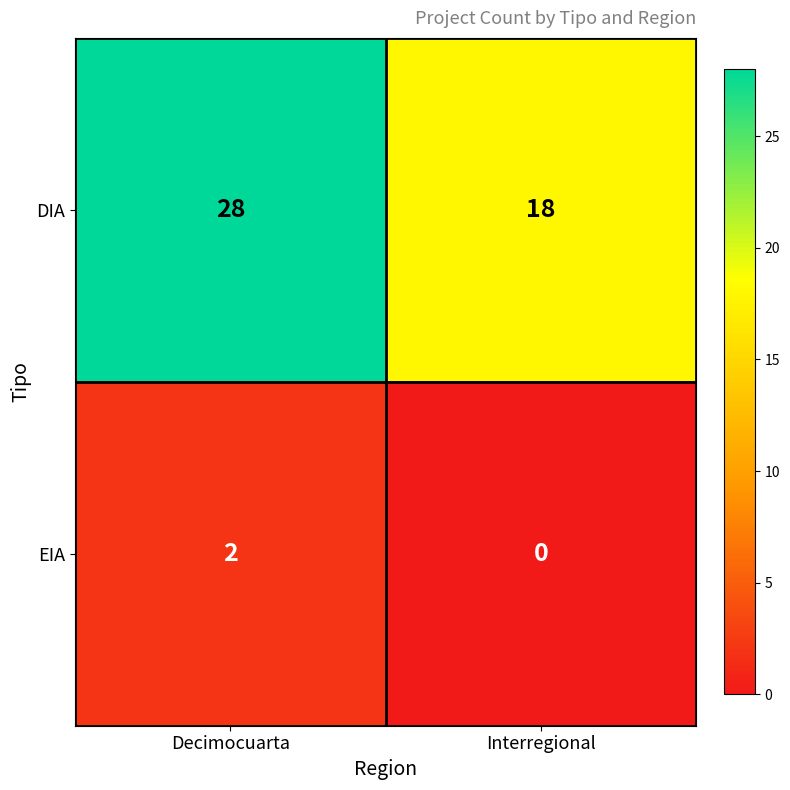

Which series has the widest spread of values?

DIA